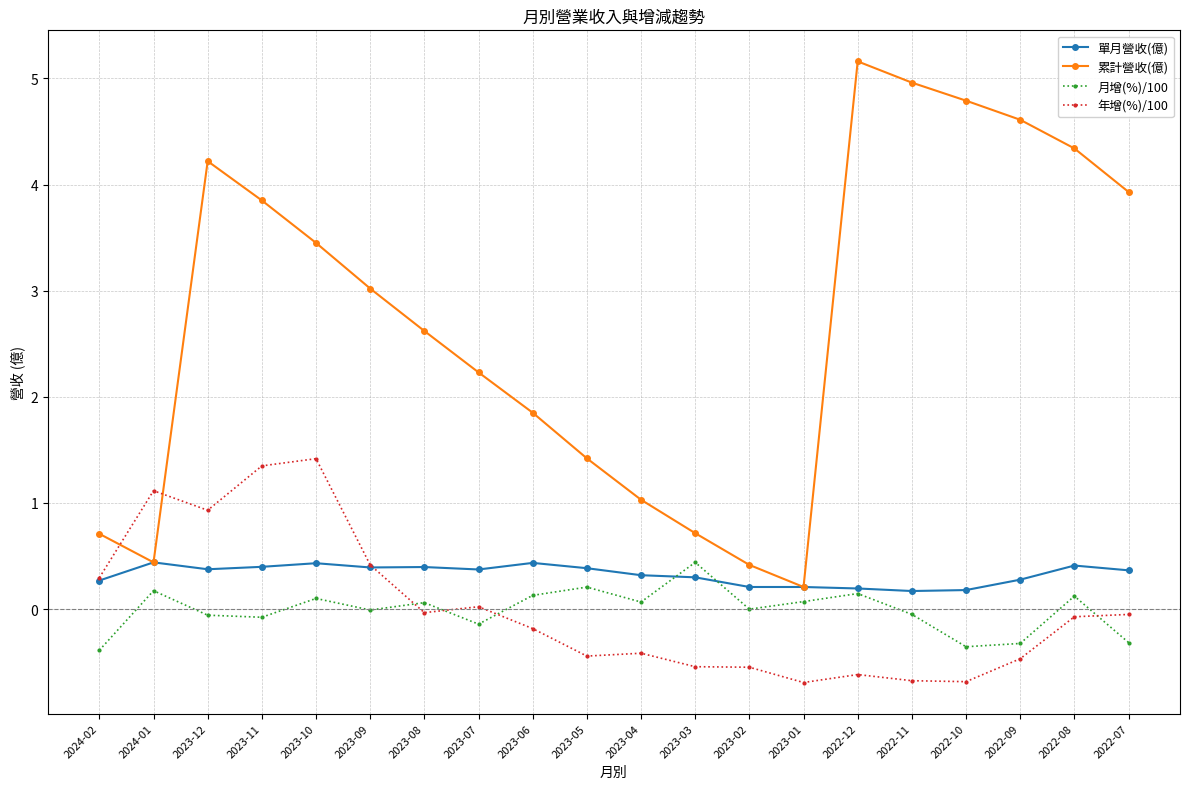

True or false: 月增(%)/100 has more than 2 interior local peaks.

True